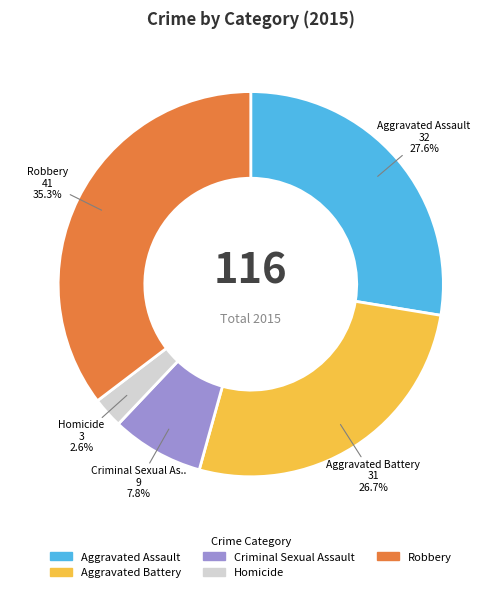

Does any single category account for the majority?

No